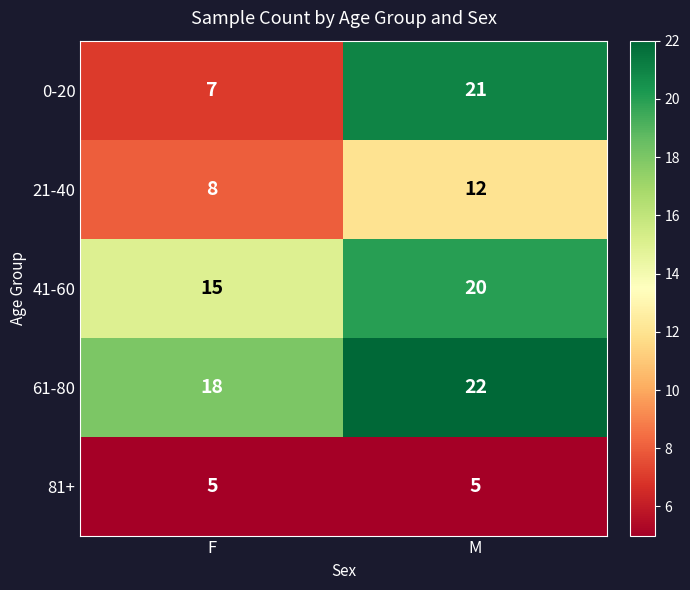

Reading left to right, list all the values displayed in this chart.

0-20: F=7	M=21
21-40: F=8	M=12
41-60: F=15	M=20
61-80: F=18	M=22
81+: F=5	M=5